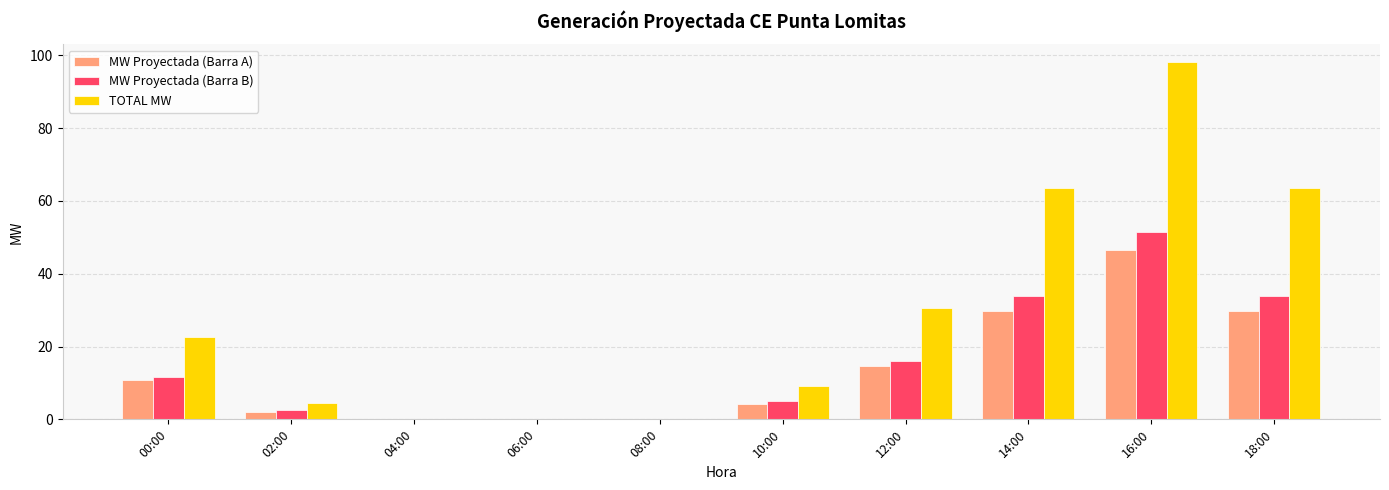

Between 04:00 and 10:00, which series saw the biggest shift?

TOTAL MW